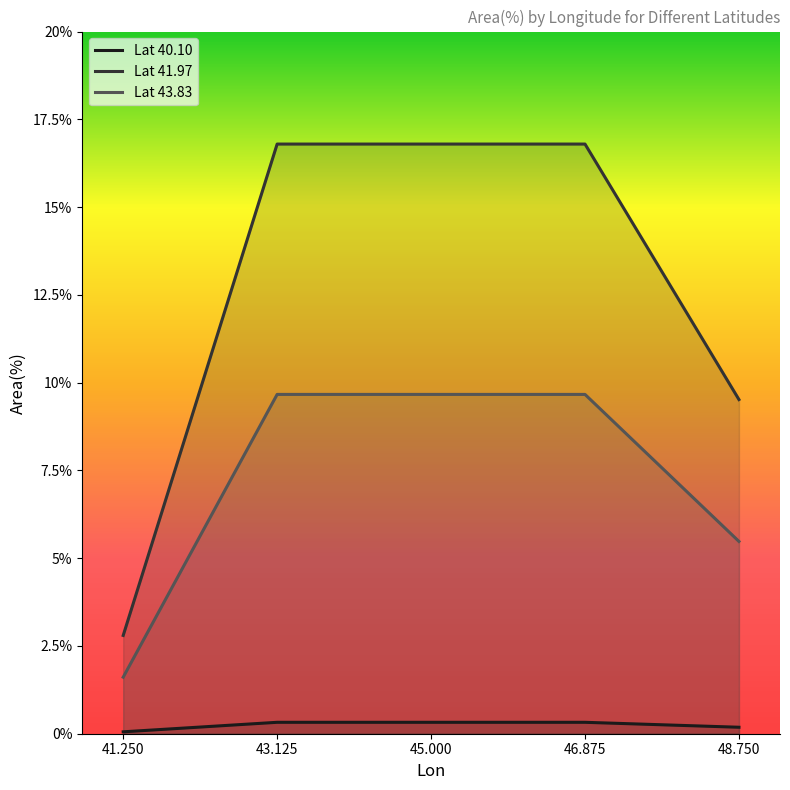

What is the difference between the maximum and minimum values in the Lat 43.83 series?

8.1